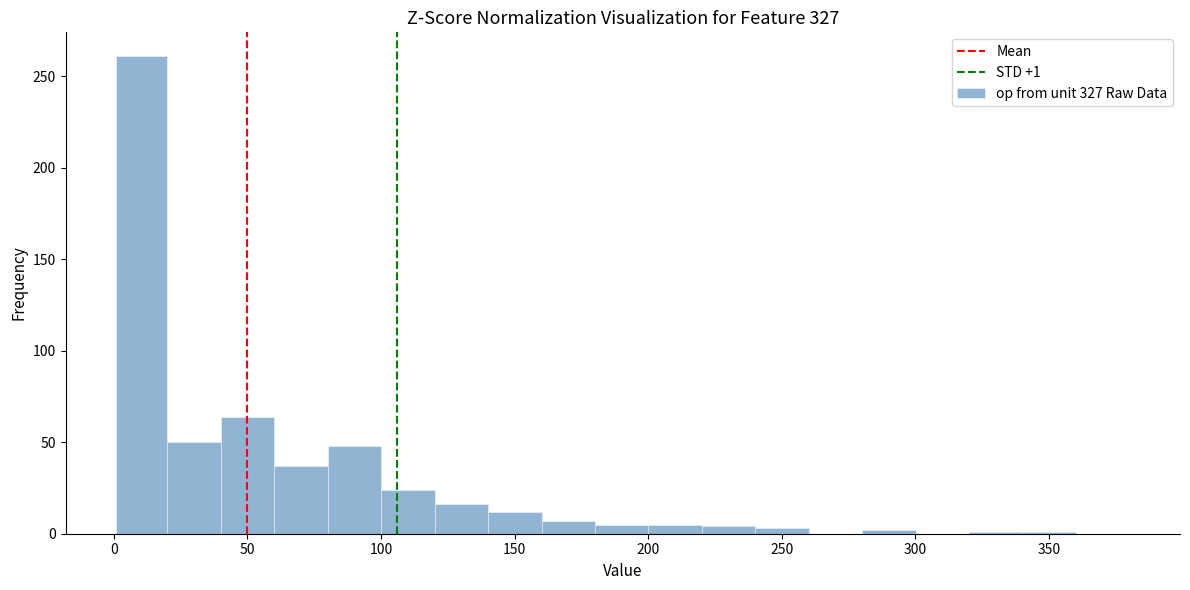

Read against the x-axis, roughly where is the centre of the tallest bar?

10